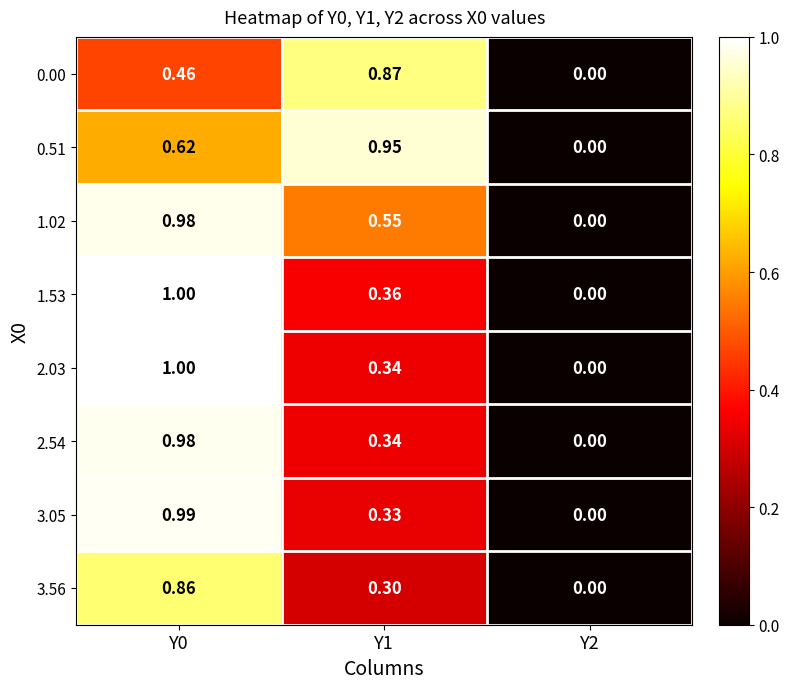

Is the value of 1.02 at Y0 greater than the value of 1.53 at Y2?

Yes